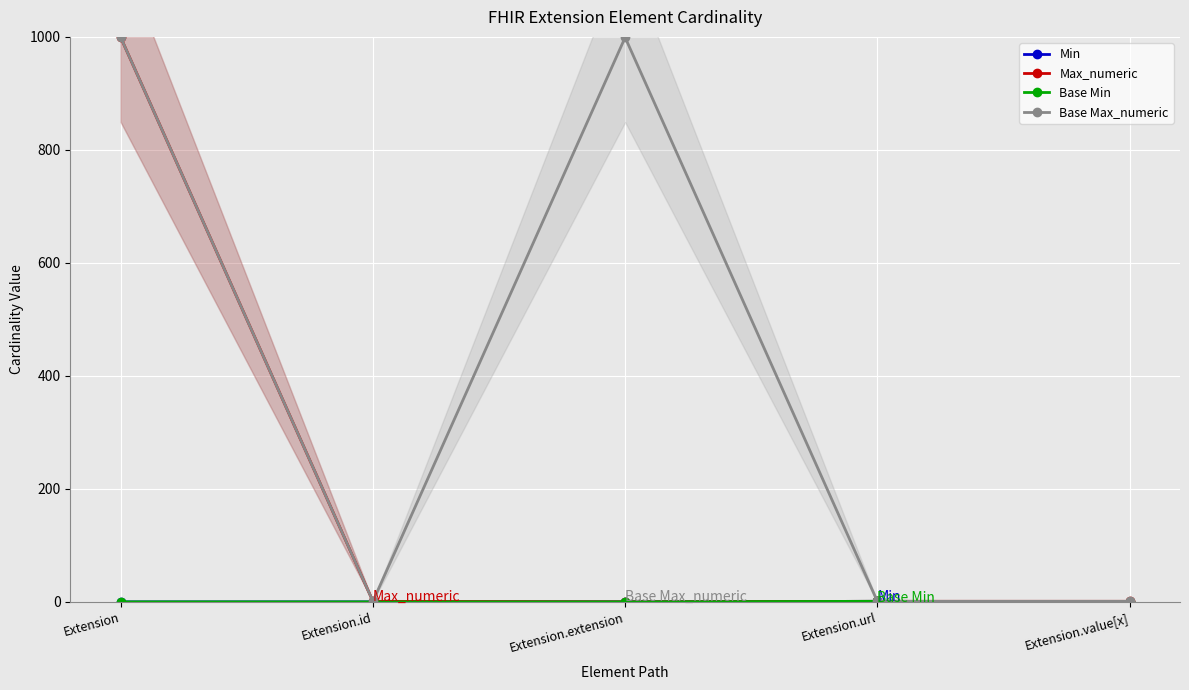

Which series changed the most between Extension and Extension.extension?

Max_numeric